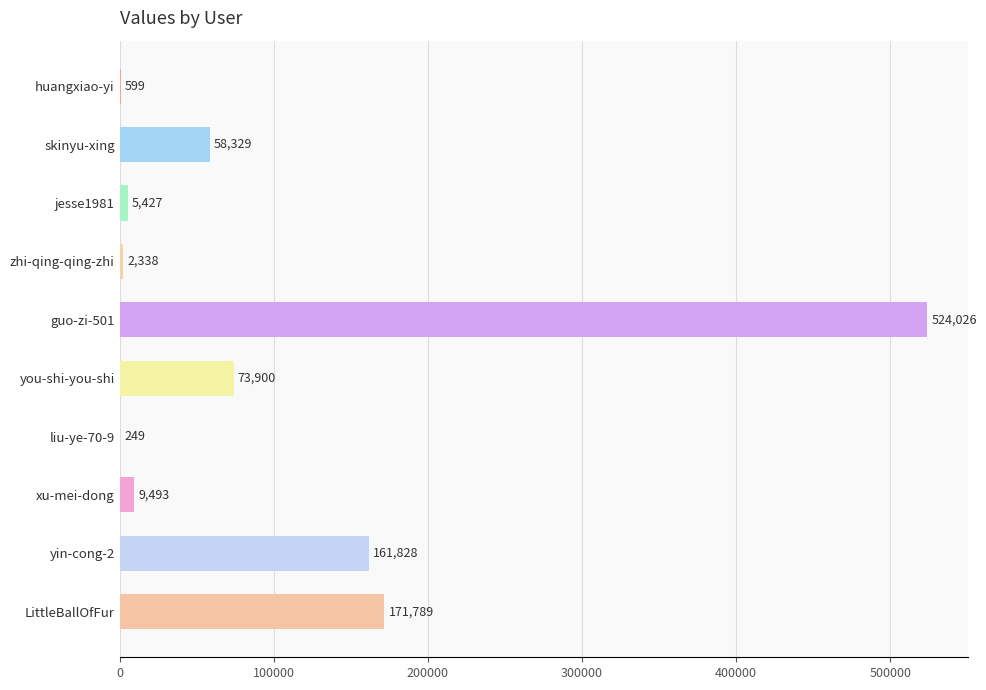

What is the change in value from liu-ye-70-9 to xu-mei-dong?

+9244